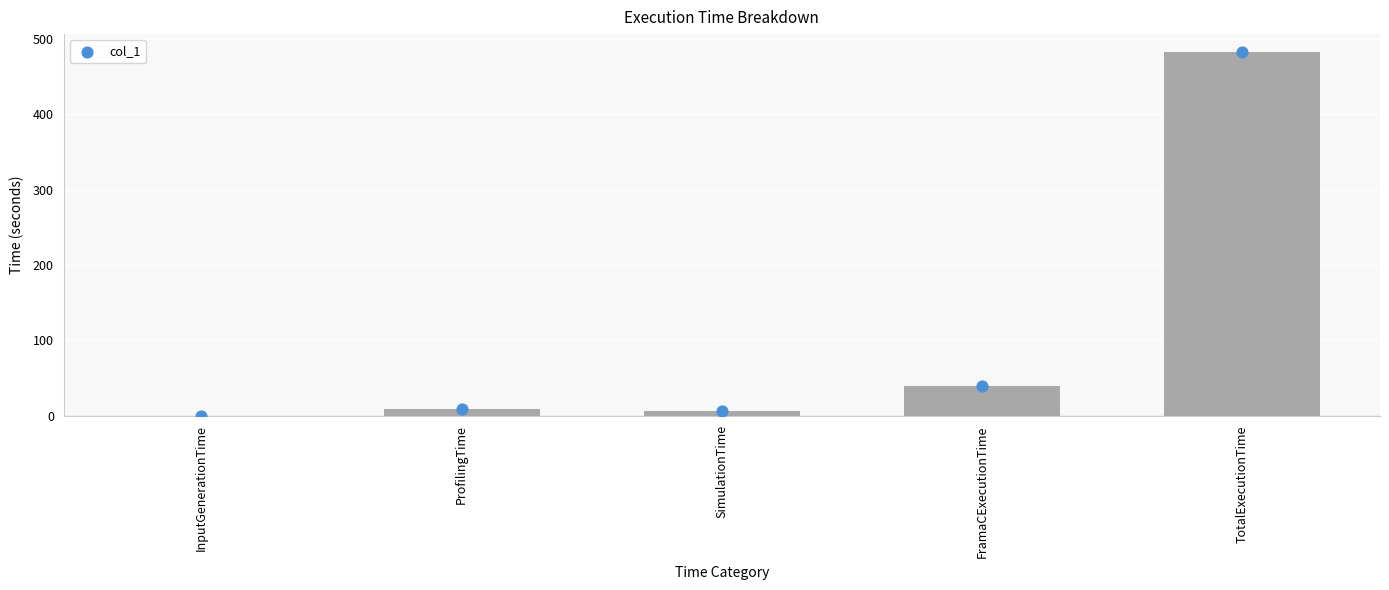

What is the change in value from InputGenerationTime to TotalExecutionTime?

+482.3